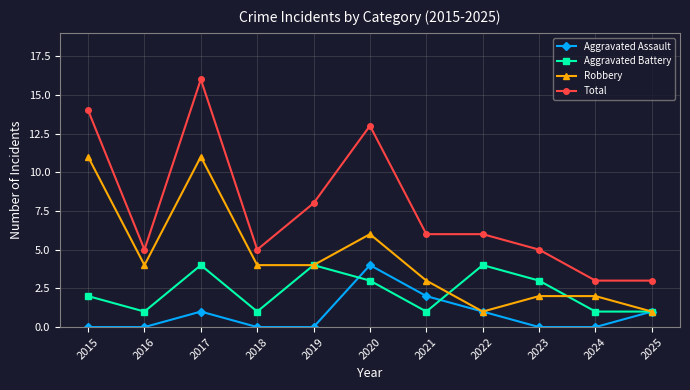

At how many categories does at least one series exceed 9?

3